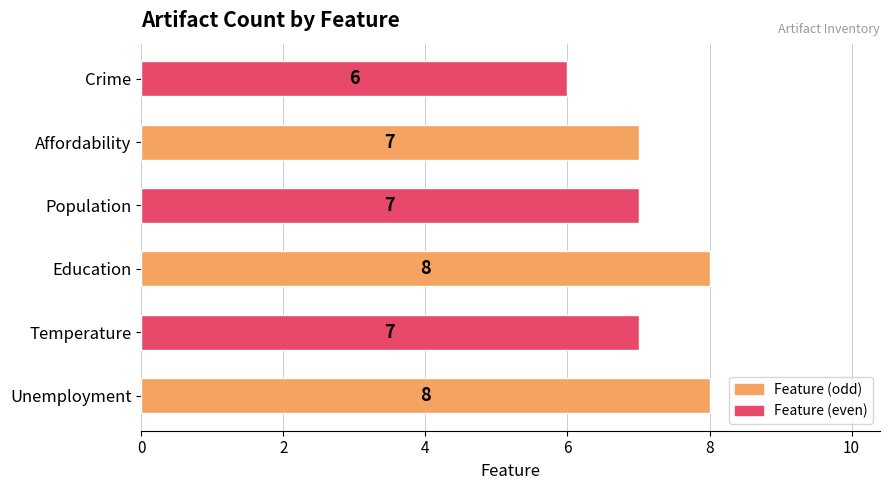

How many values are below 7?

1